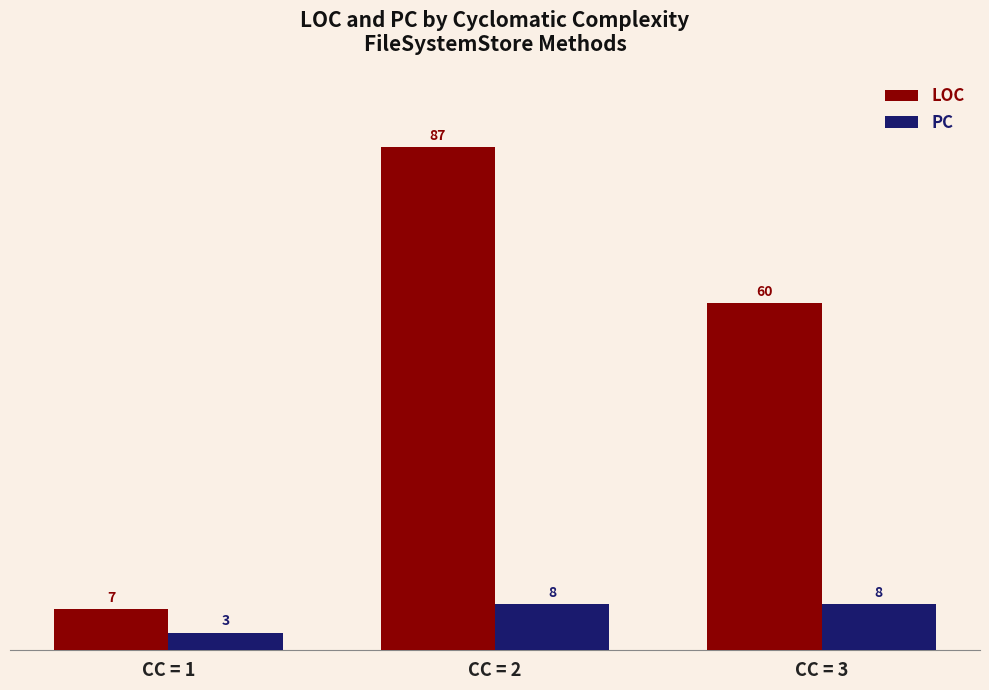

What is the total value across all series at CC = 1?

10